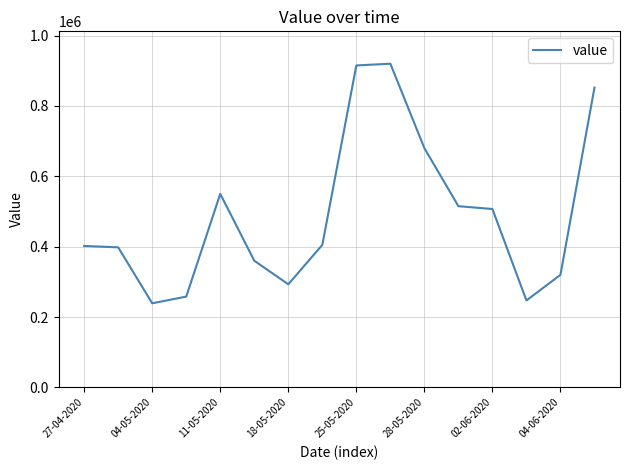

What is the difference between the maximum and minimum values?

681000